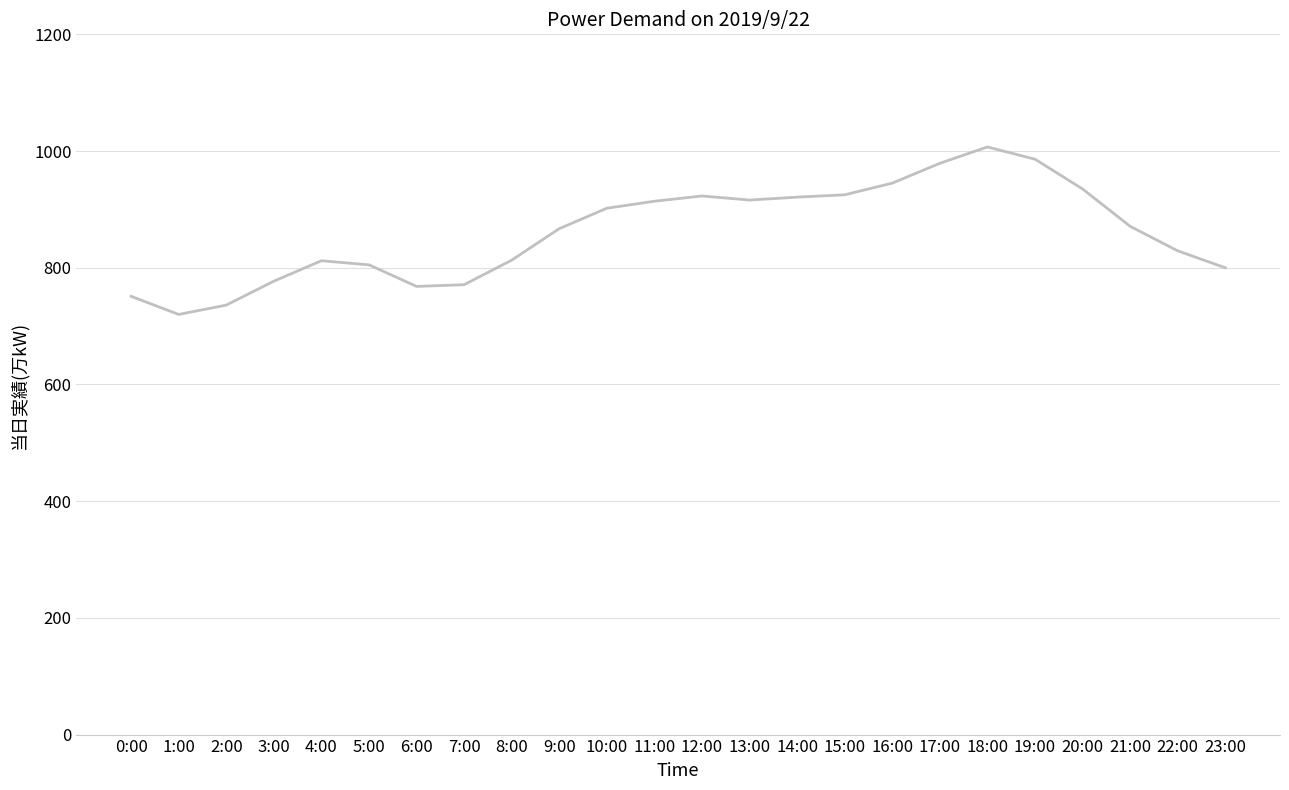

What is the smallest value displayed?

720